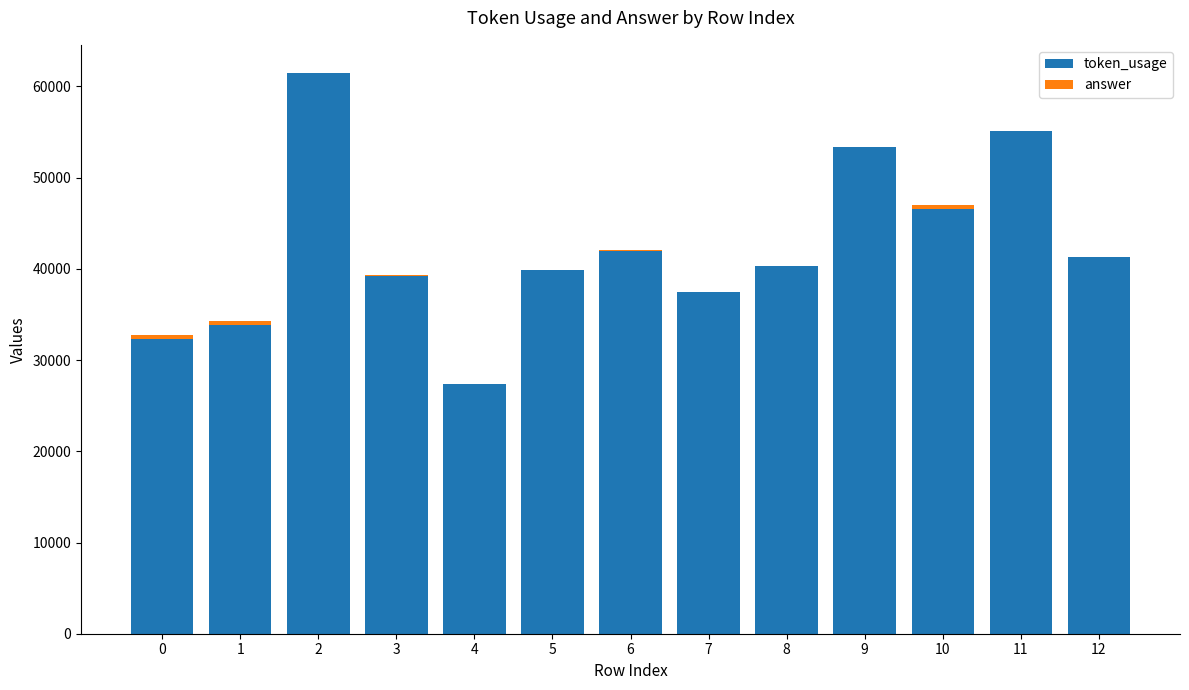

True or false: token_usage has a value of 32345 at 0.

True